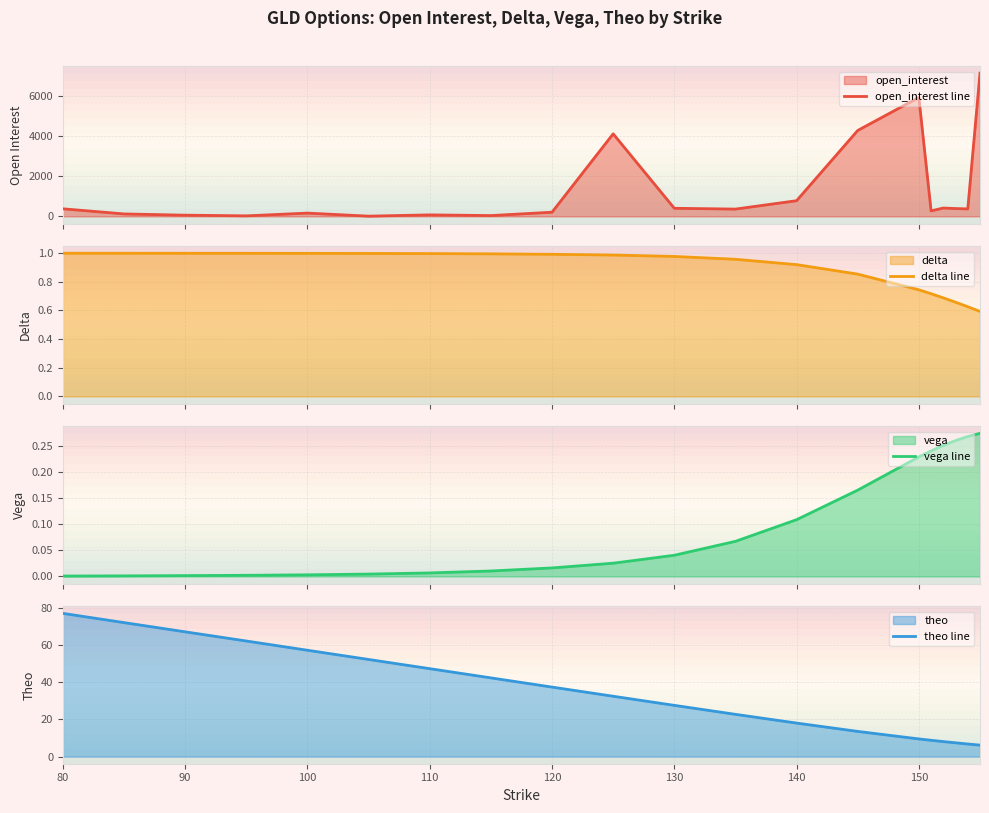

What is the maximum value for open_interest line?

7151